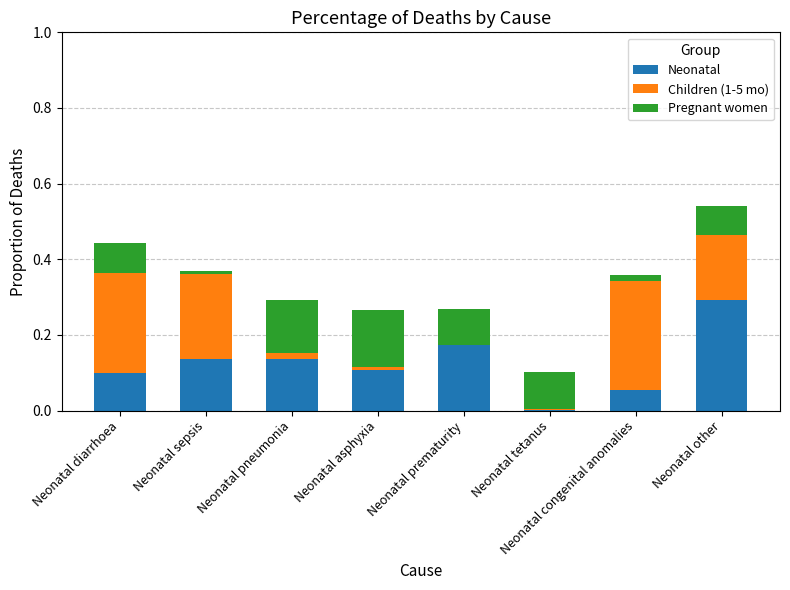

Is it true that Neonatal equals 0.2 at Neonatal asphyxia?

False